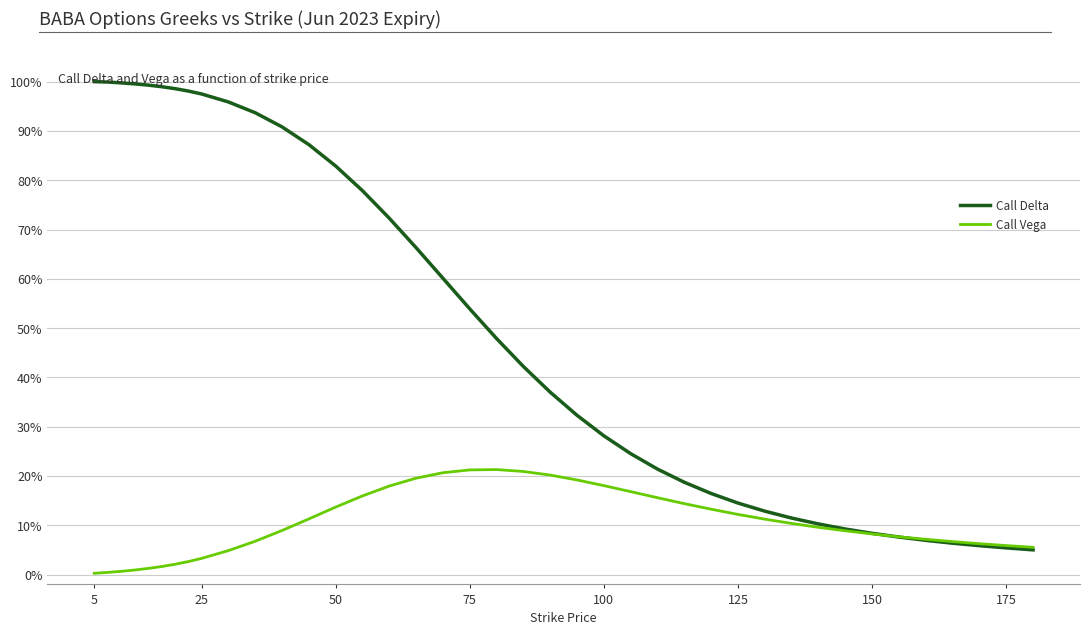

List the series in order of their overall mean, lowest first.

Call Vega, Call Delta